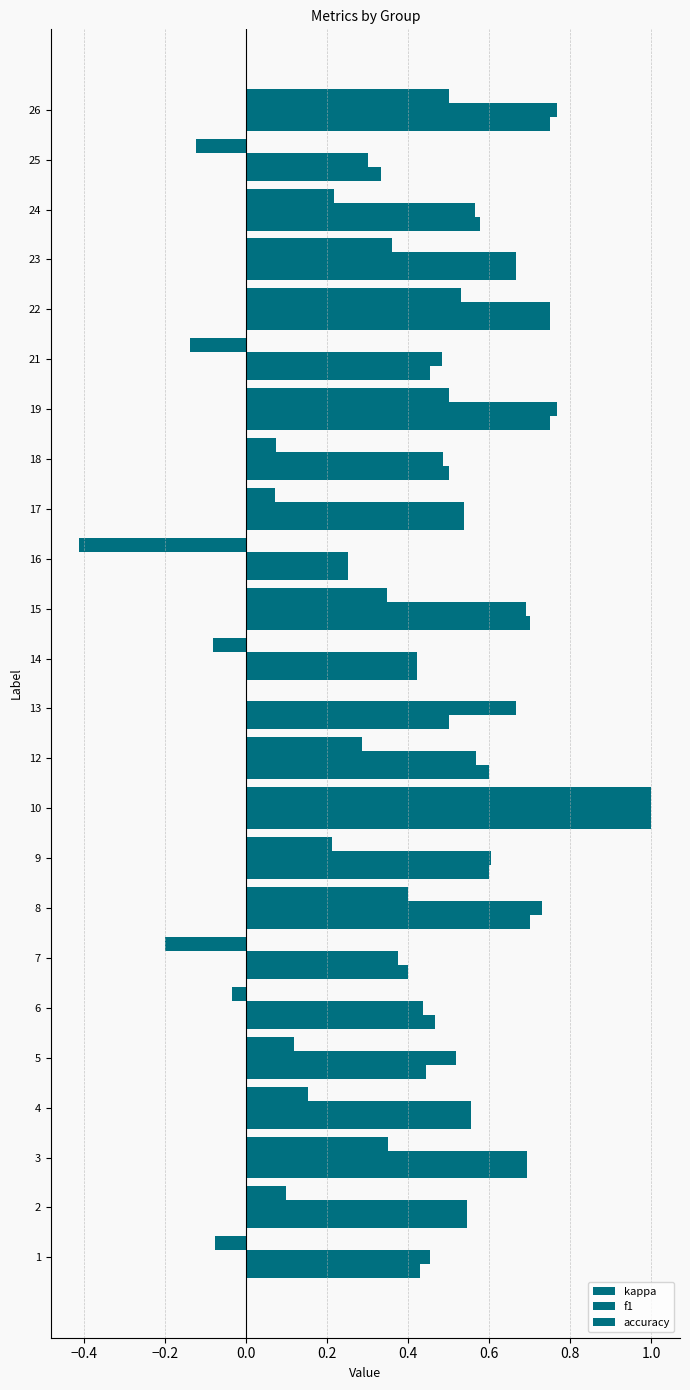

What is the difference between the second highest and second lowest values in the f1 series?

0.5